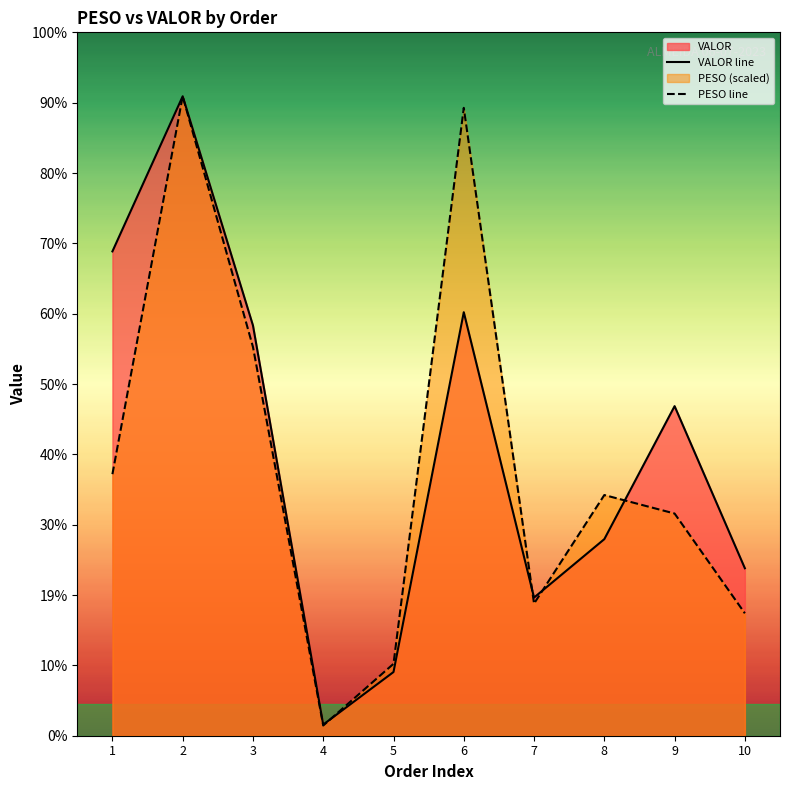

True or false: PESO line has more than 0 points higher than both neighbors.

True